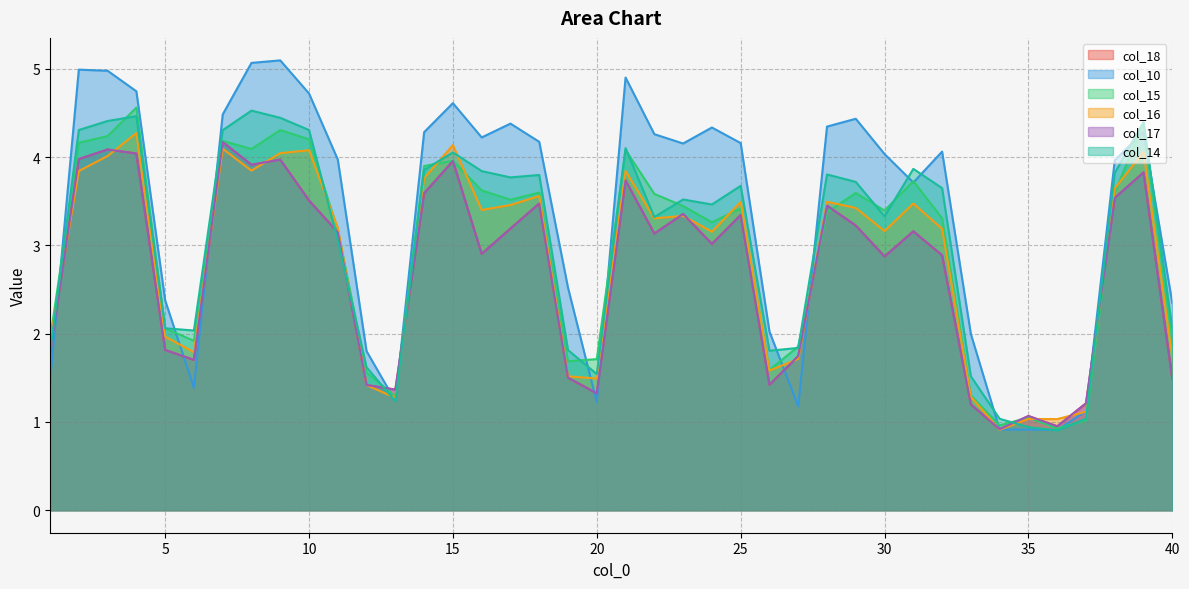

After their last crossing, which series has the higher values: col_15 or col_10?

col_10